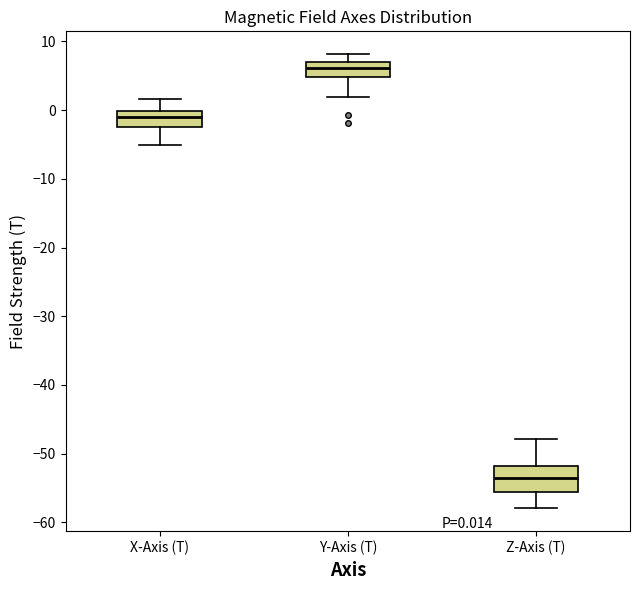

Which box has the lowest median line?

Z-Axis (T)